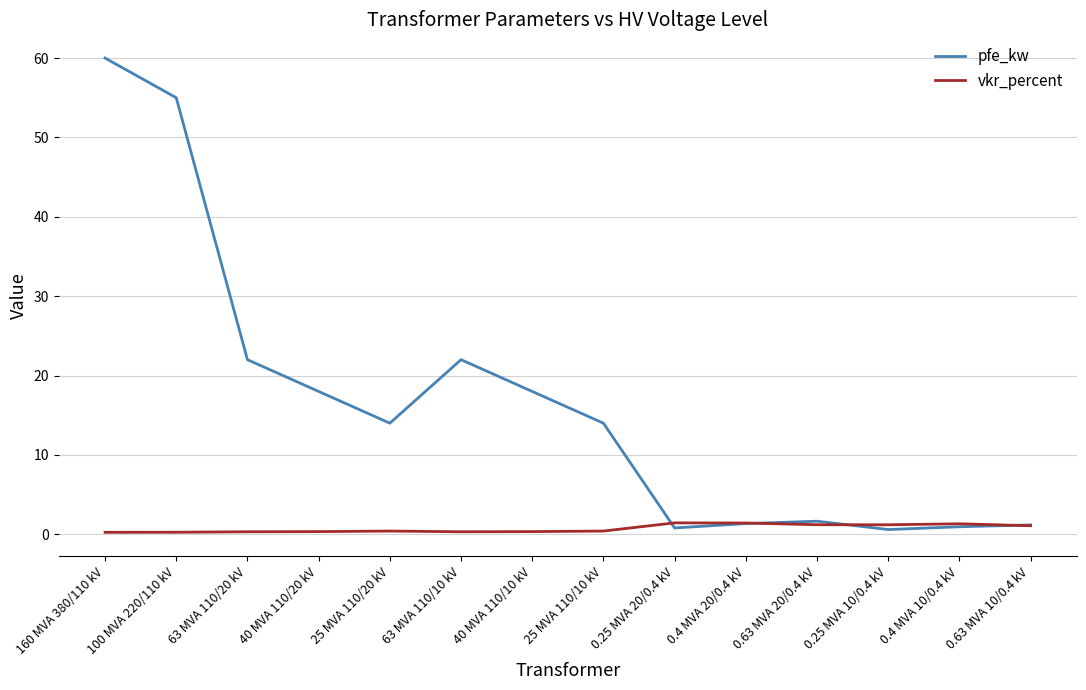

Rank the series by their maximum value, from highest to lowest.

pfe_kw, vkr_percent